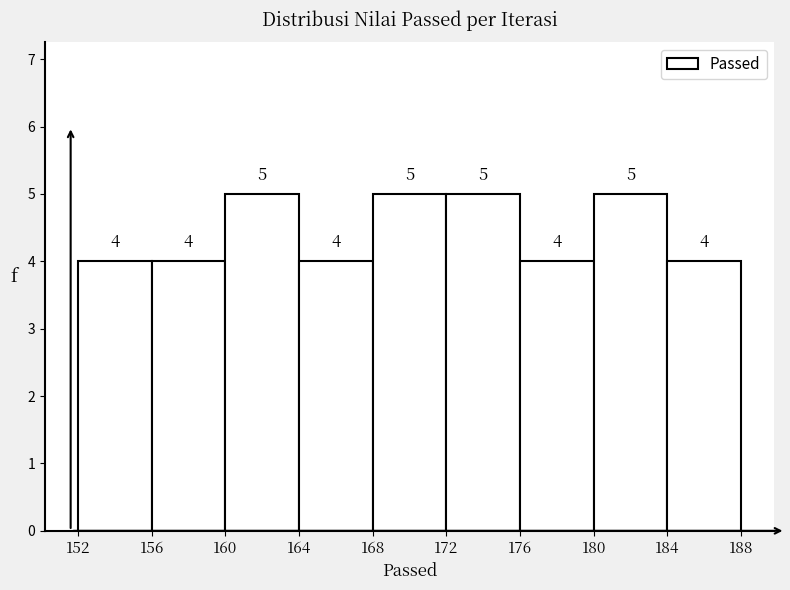

Reading left to right, list every bar in this chart as the range it spans on the x-axis followed by its height.

152 to 156: 4
156 to 160: 4
160 to 164: 5
164 to 168: 4
168 to 172: 5
172 to 176: 5
176 to 180: 4
180 to 184: 5
184 to 188: 4